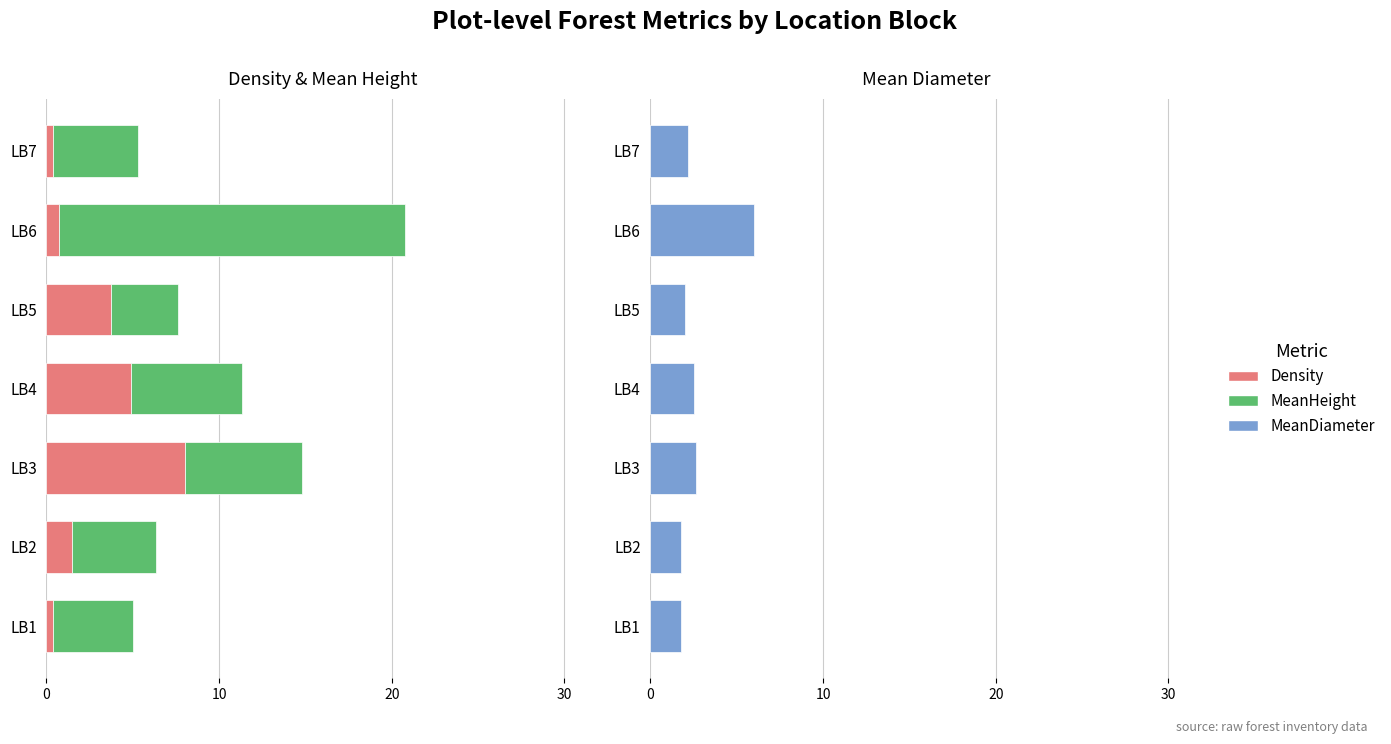

What is the average value of the MeanHeight series?

7.4